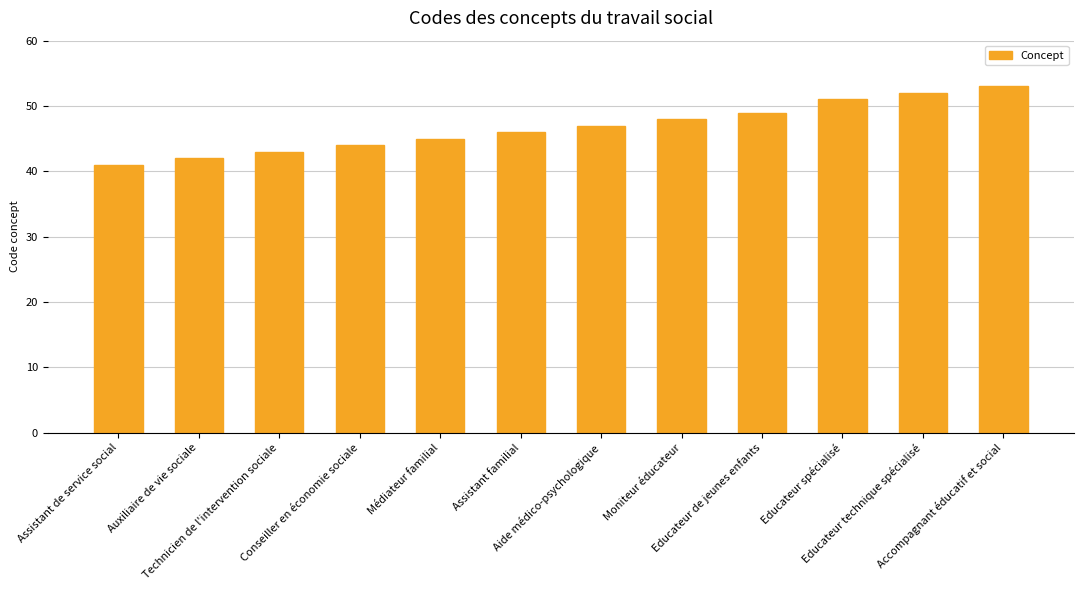

How many data points are less than 47?

6